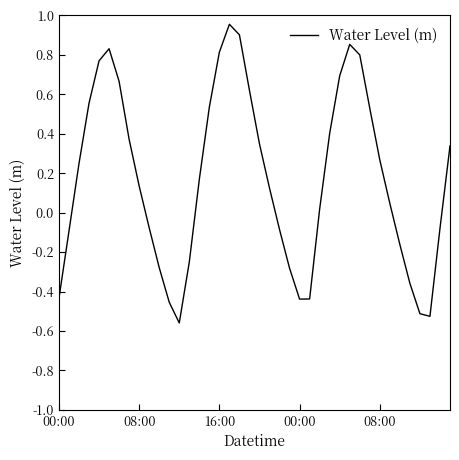

What is the sum of all values?

7.0